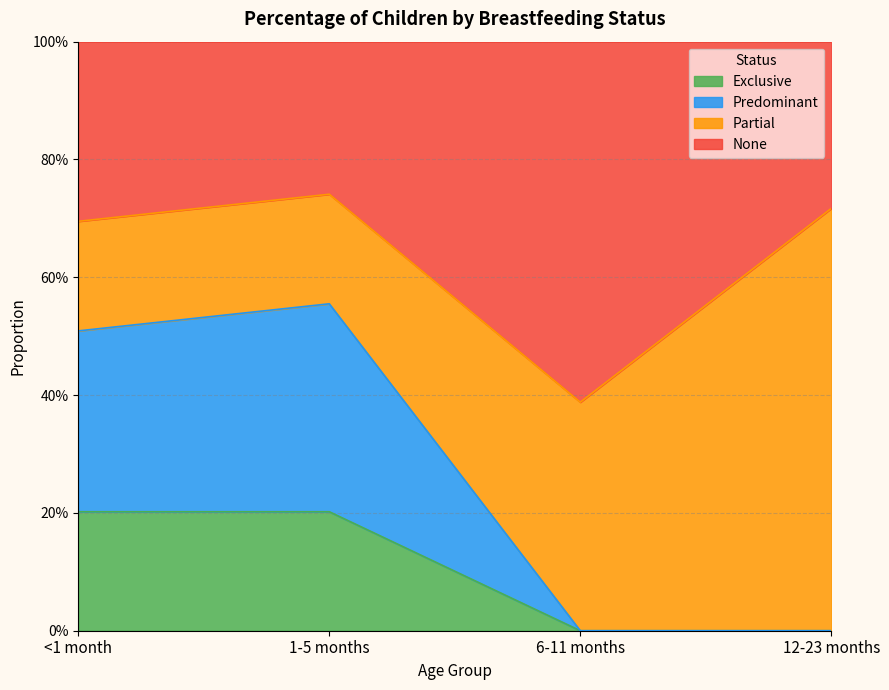

What position from the right is 12-23 months?

1